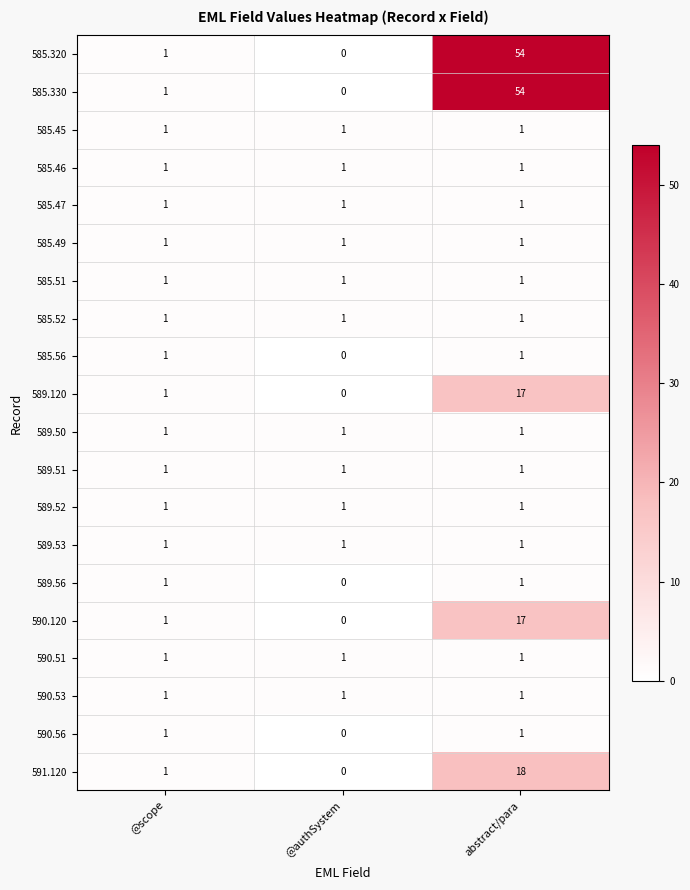

How many categories are shown in the chart?

3